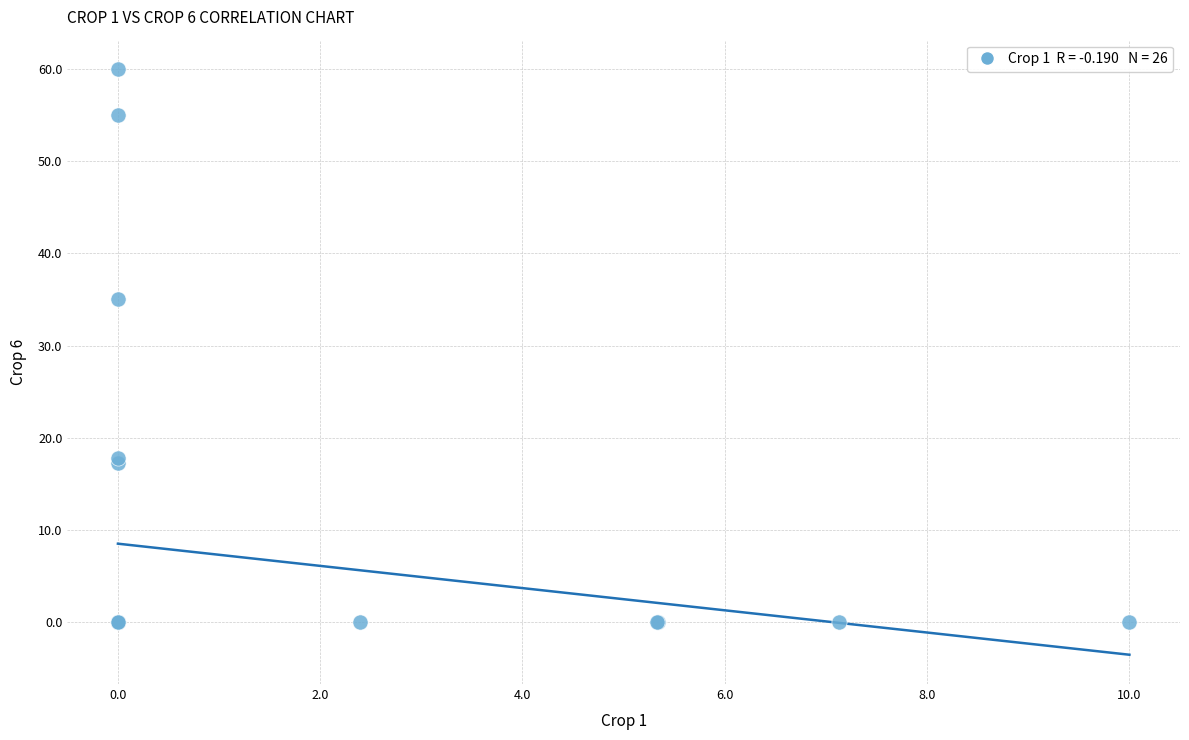

What Y value in the scatter plot is closest to 30?

35.0